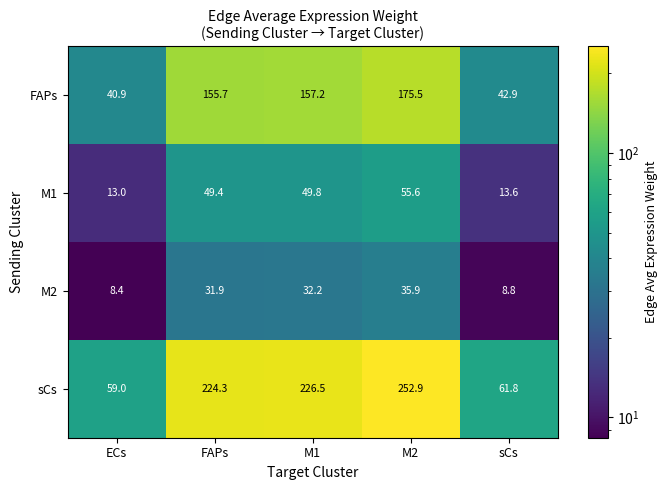

True or false: M1 has a value of 26.0 at FAPs.

False